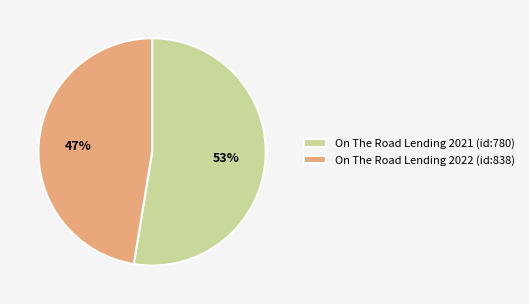

Combined, do On The Road Lending 2022 (id:838) and On The Road Lending 2021 (id:780) account for over 50%?

Yes